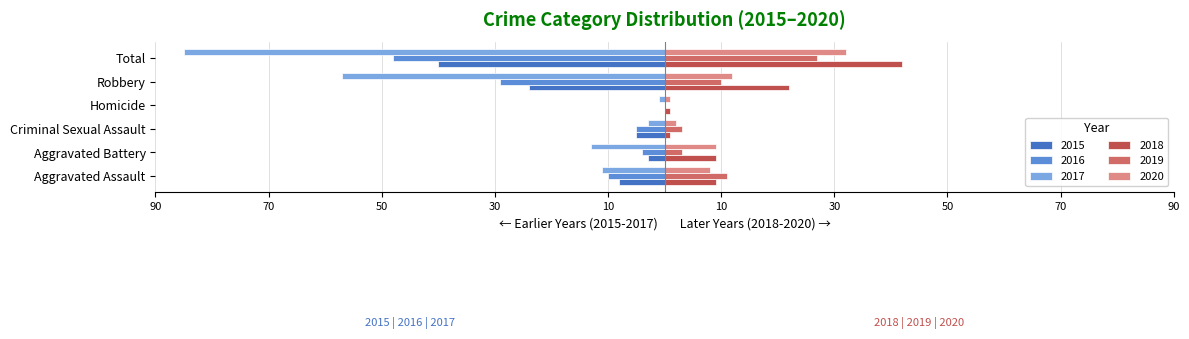

What is the value of the 2019 bar at the 2nd from the left?

3